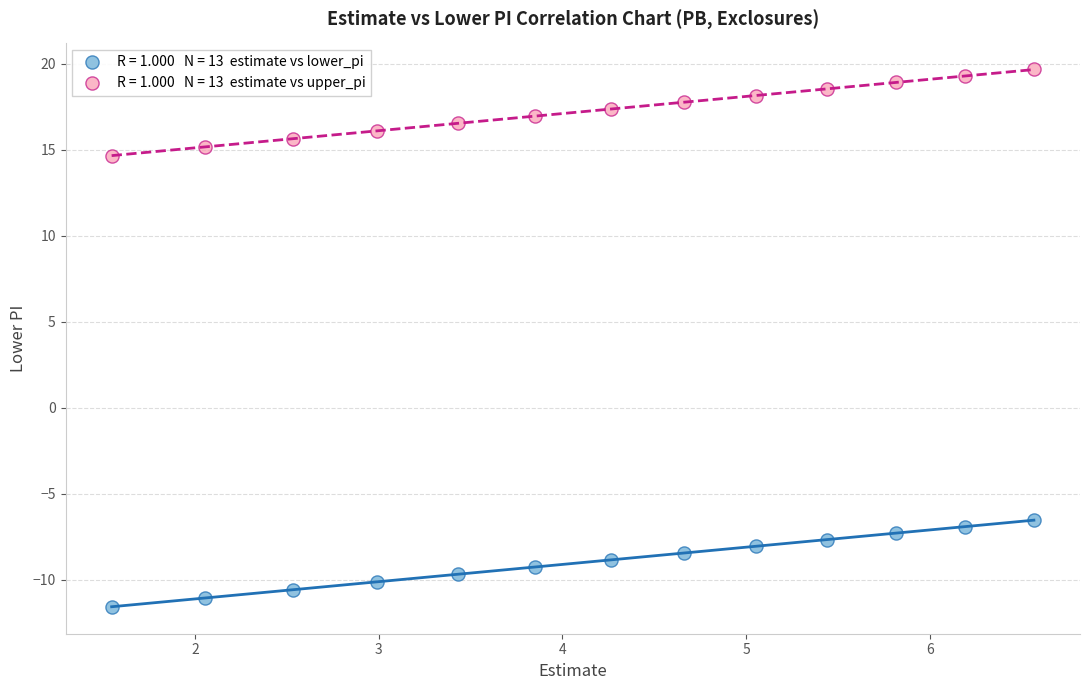

Across all data points, what is the range of X values (max minus min)?

5.0